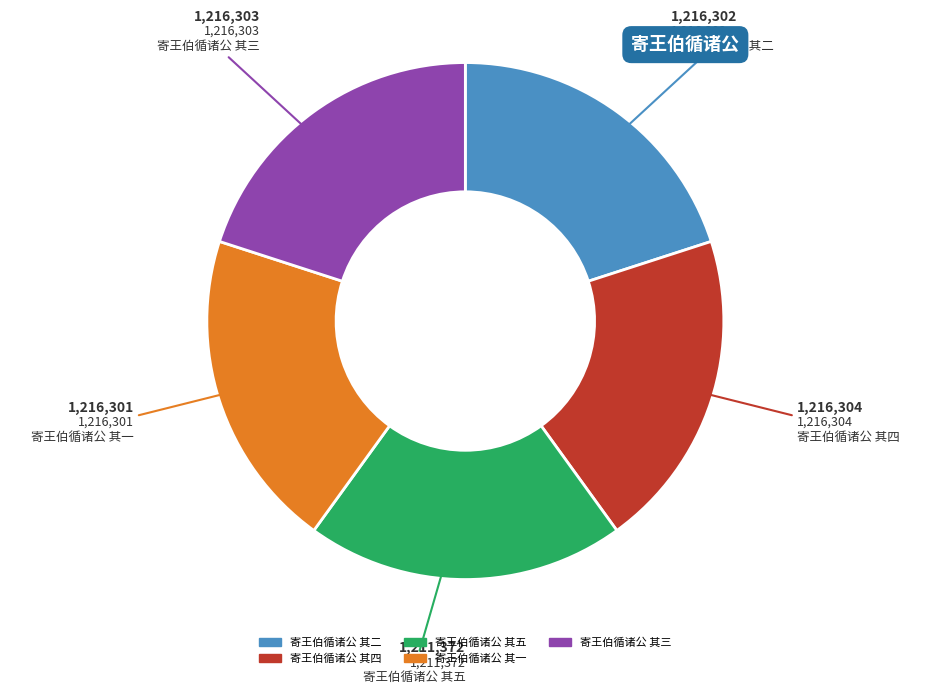

What is the ratio of the value at 寄王伯循诸公 其三 to the value at 寄王伯循诸公 其一?

1.0